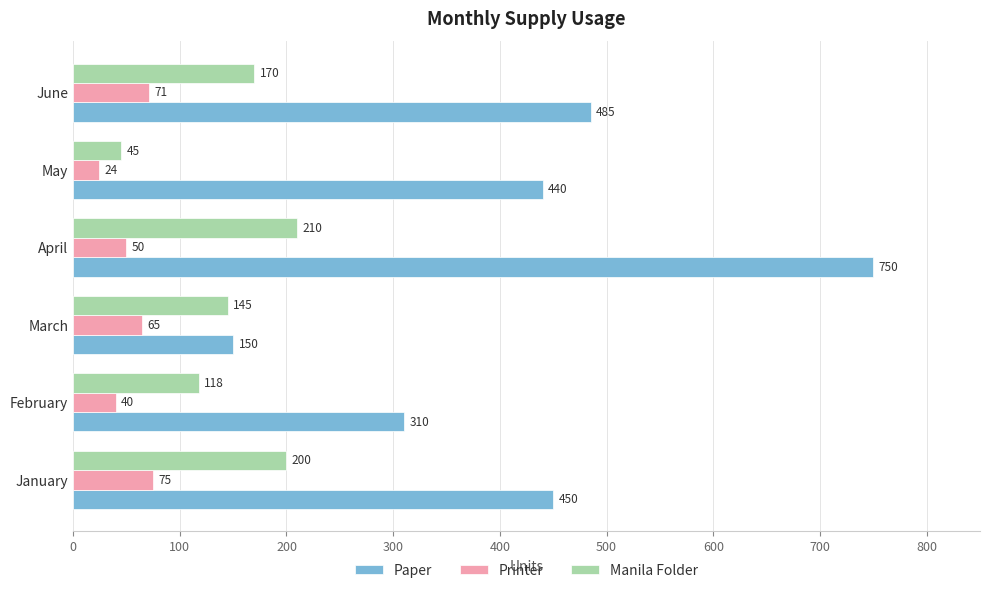

True or false: Paper has a value of 184 at February.

False